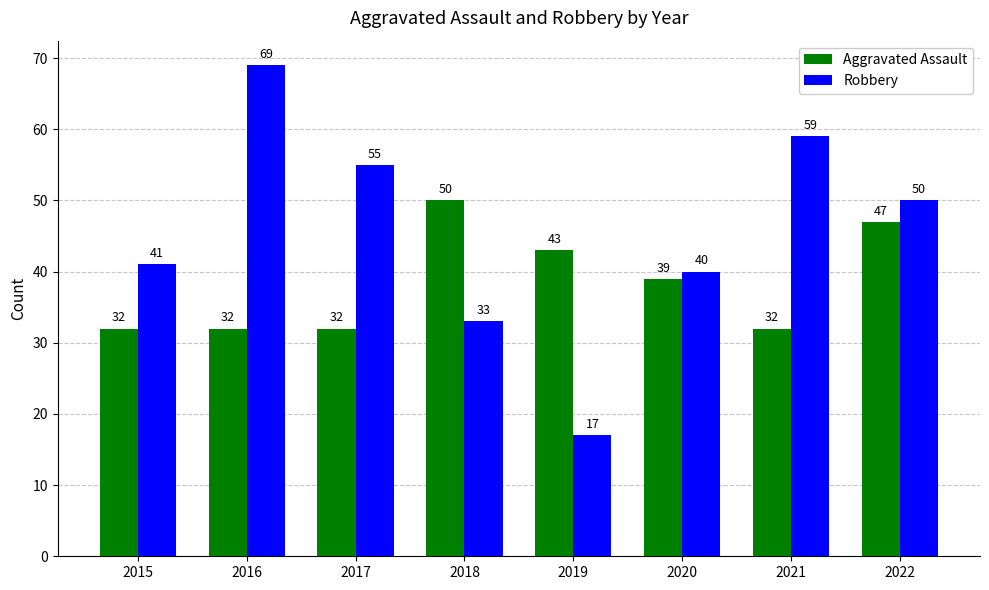

What is the difference between the maximum and minimum values in the Aggravated Assault series?

18